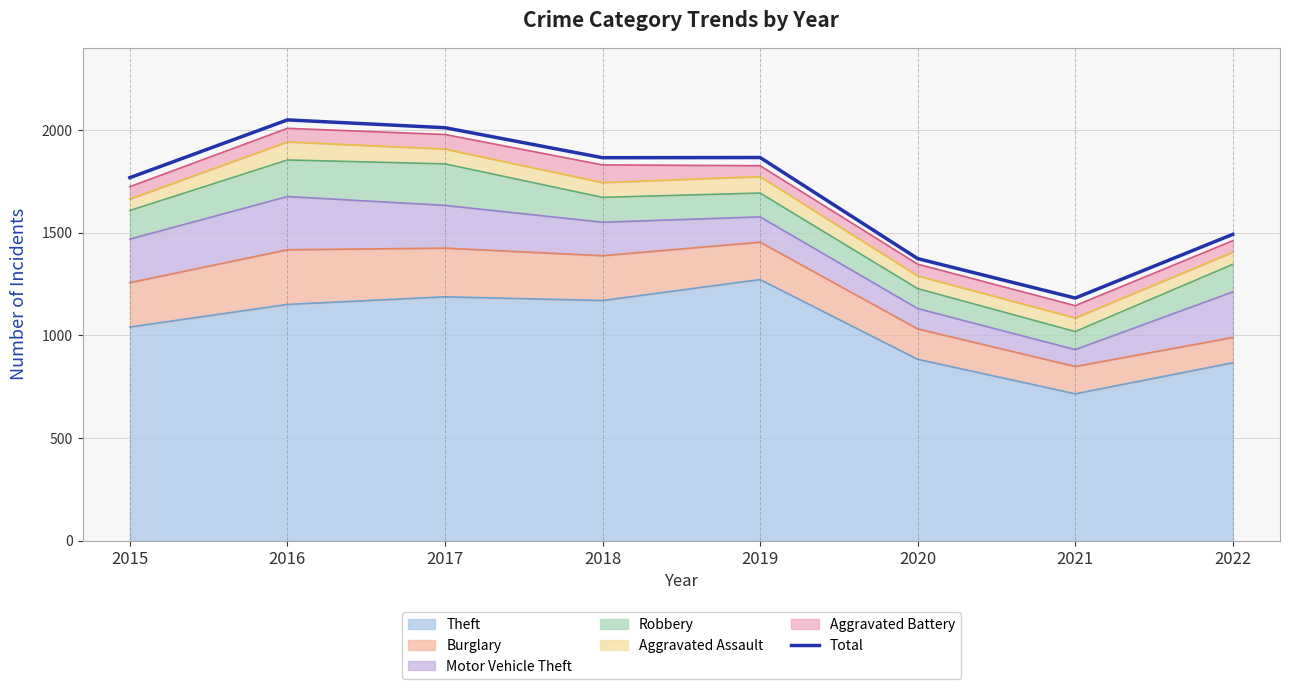

How many lines are shown in the chart?

1